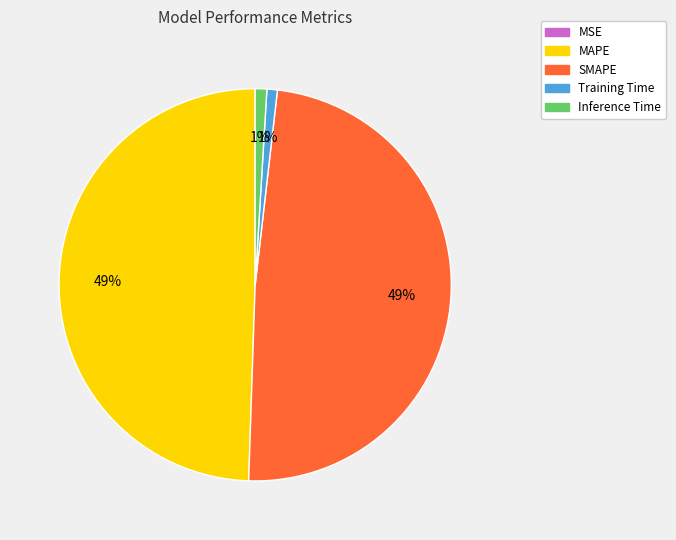

To the nearest percent, what is the average slice percentage?

20%